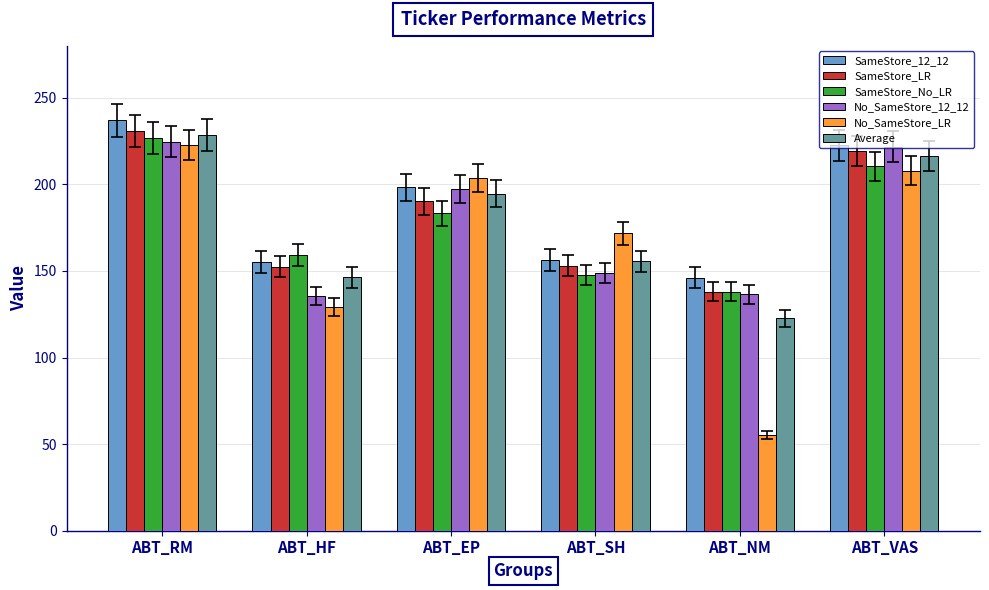

What is the difference between the SameStore_No_LR values at ABT_HF and ABT_RM?

67.3